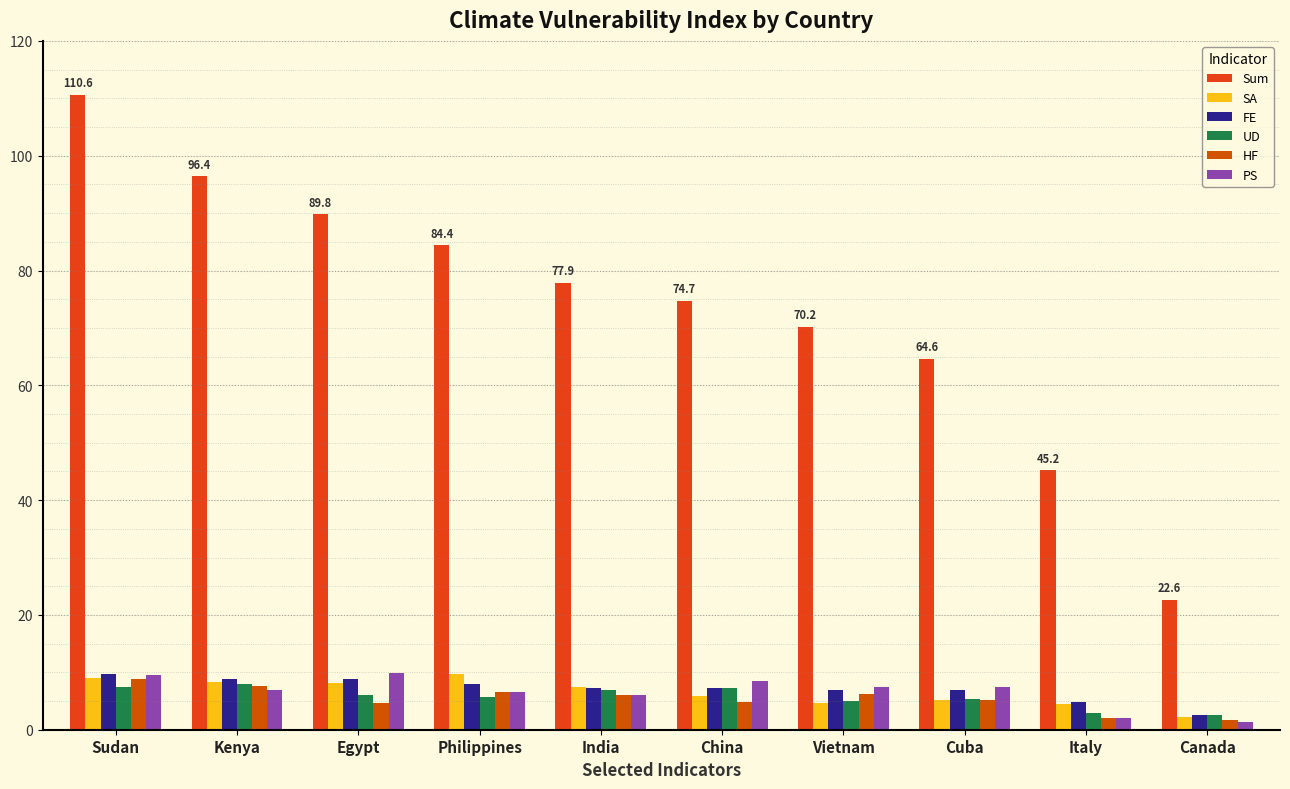

What position from the left is Egypt?

3